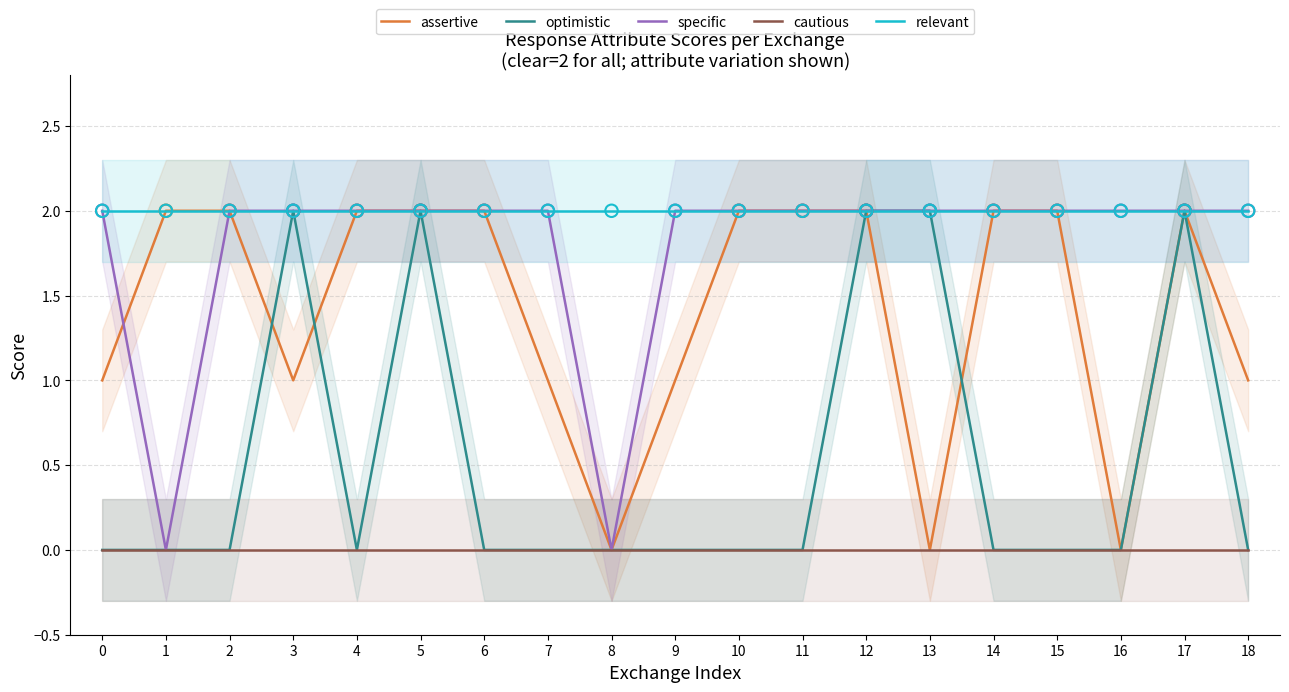

Which series reaches the minimum Y coordinate?

assertive